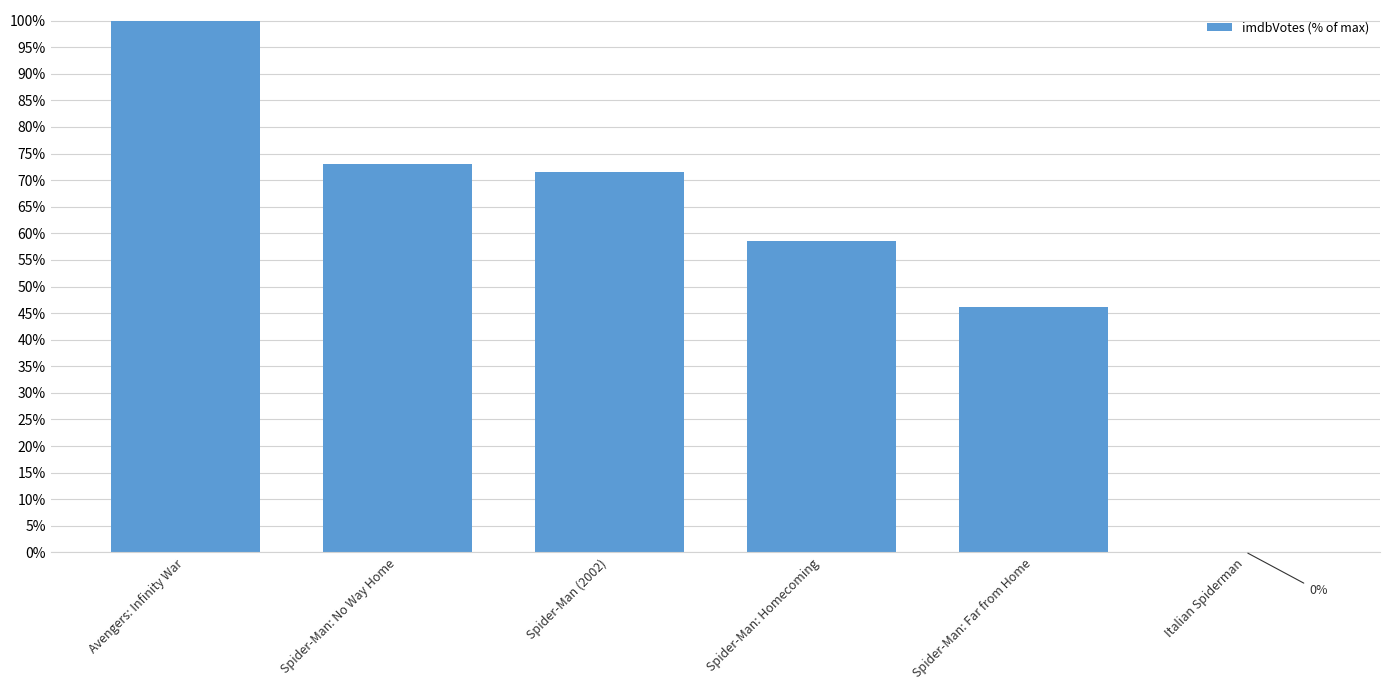

At which label is the value closest to 50?

Spider-Man: Far from Home